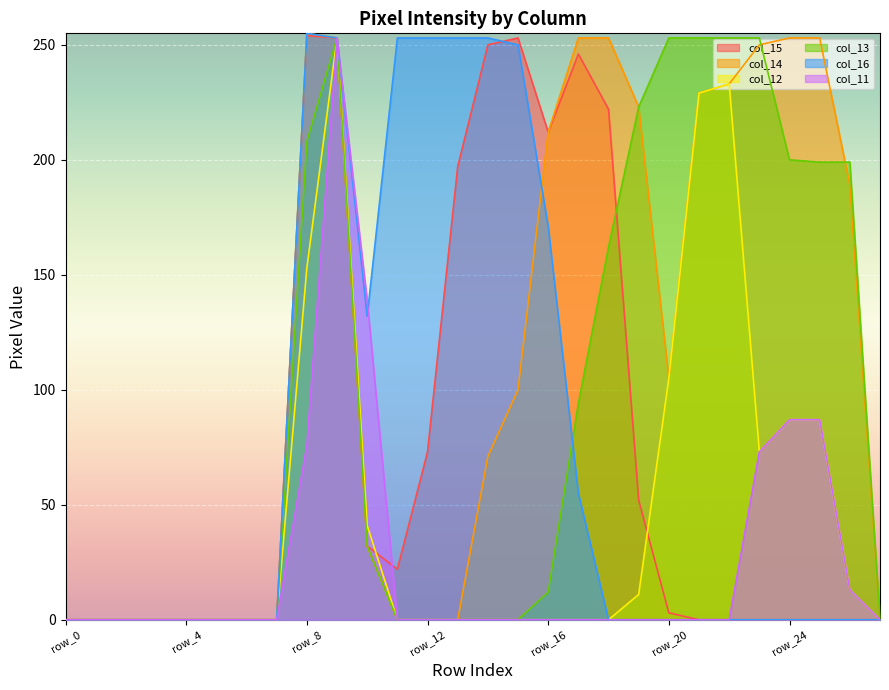

How many lines are shown in the chart?

6